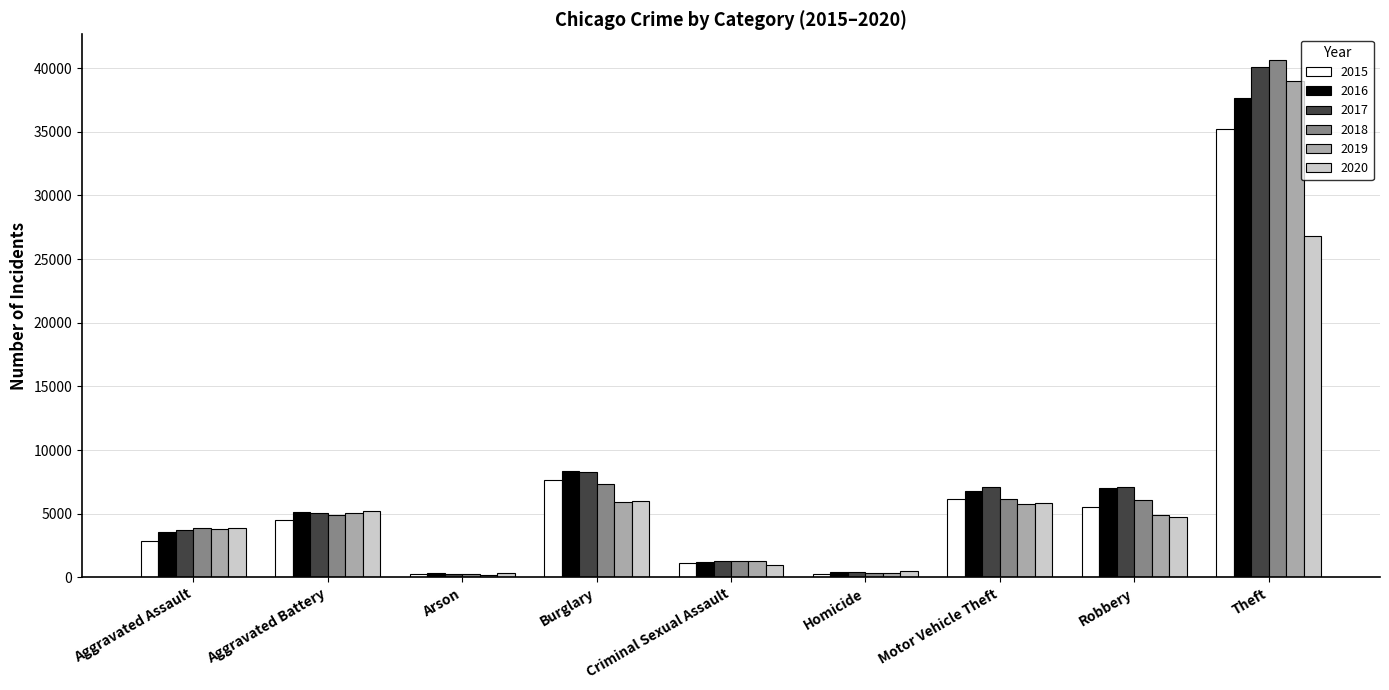

At which category is the sum across all series the highest?

Theft